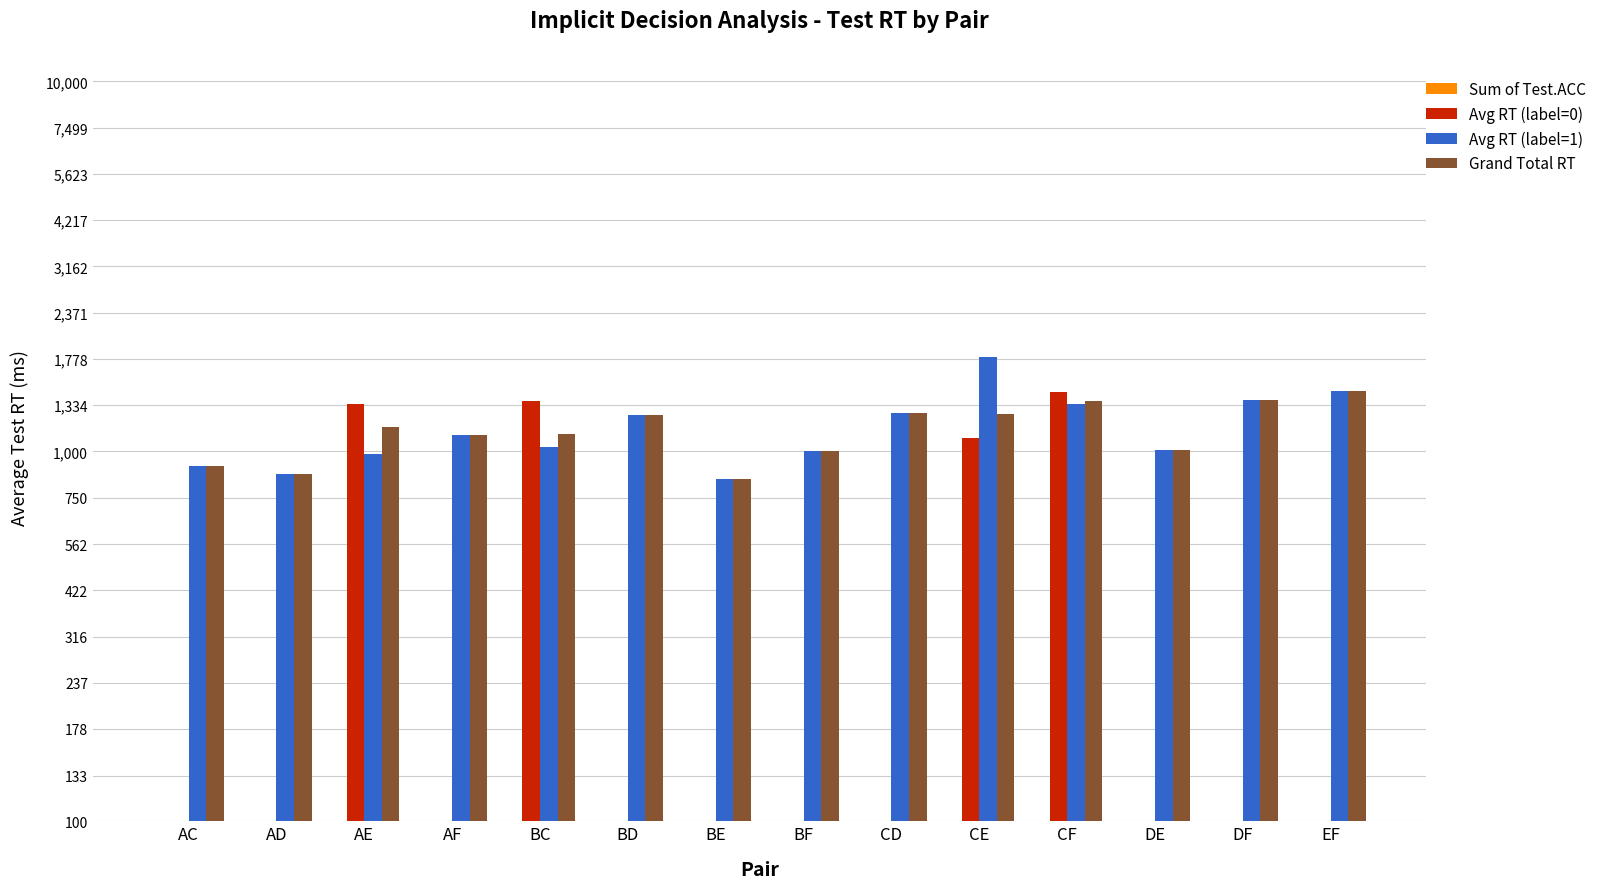

At how many categories does at least one series exceed 704?

14